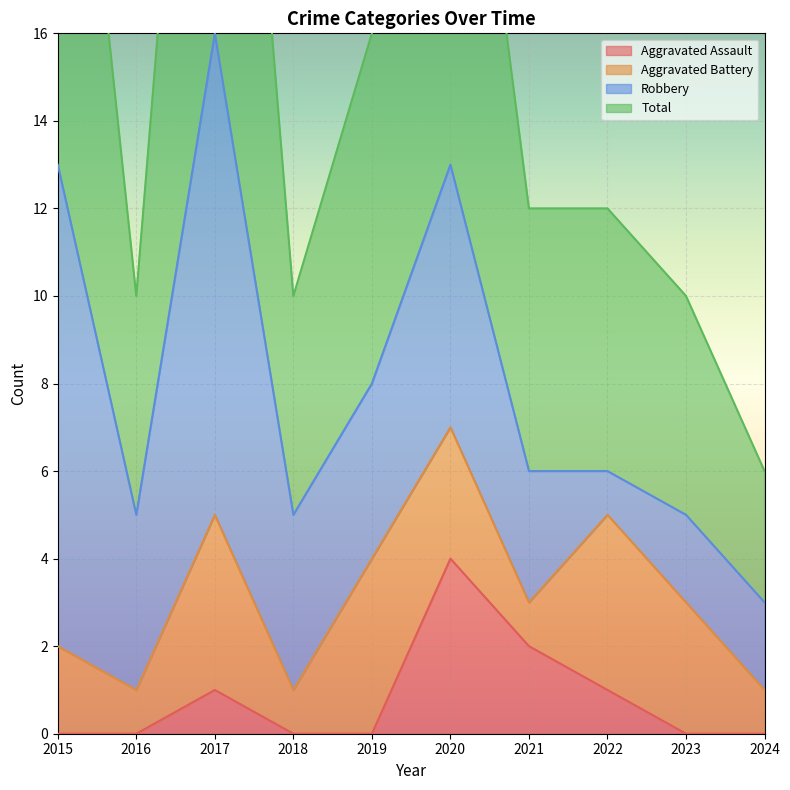

Between 2015 and 2024, which is larger?

2015